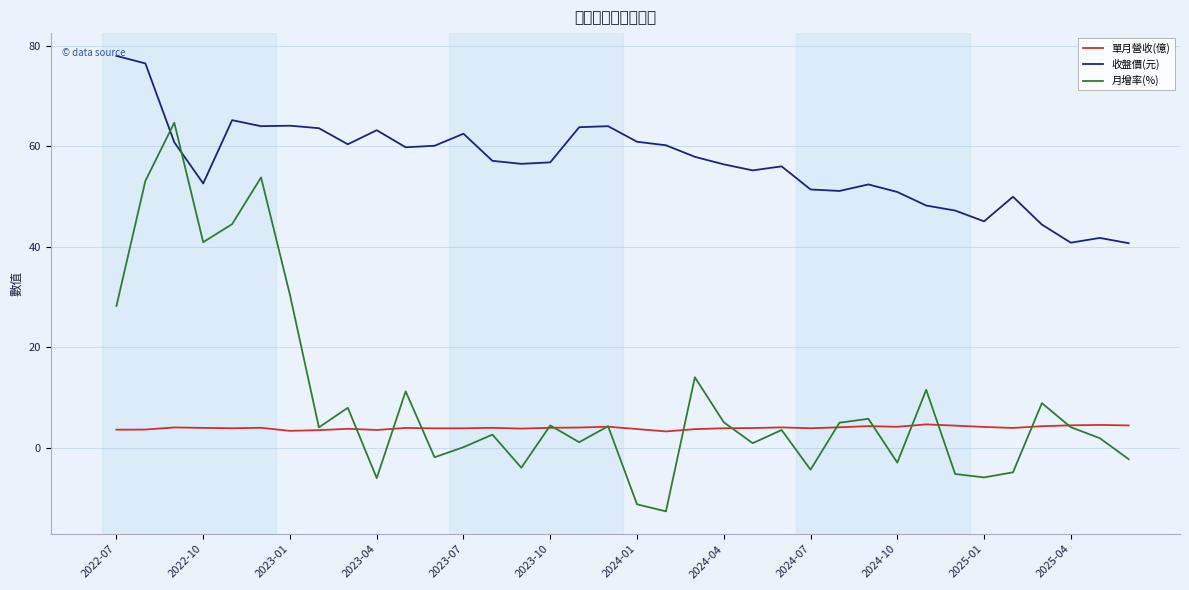

How many lines are shown in the chart?

3